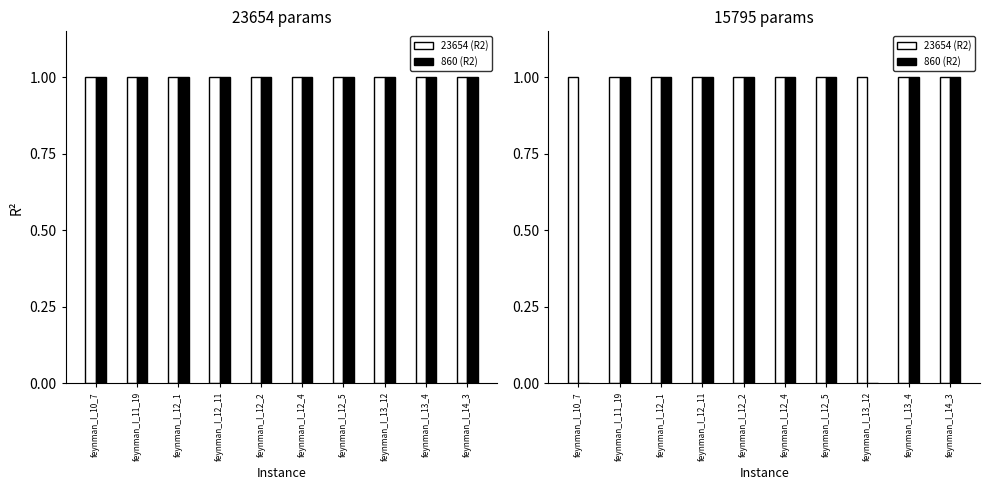

Reading left to right, extract all data points from this chart.

23654 (R2): feynman_I_10_7=1.0	feynman_I_11_19=1.0	feynman_I_12_1=1.0	feynman_I_12_11=1.0	feynman_I_12_2=1.0	feynman_I_12_4=1.0	feynman_I_12_5=1.0	feynman_I_13_12=1.0	feynman_I_13_4=1.0	feynman_I_14_3=1.0
860 (R2): feynman_I_10_7=0.0	feynman_I_11_19=1.0	feynman_I_12_1=1.0	feynman_I_12_11=1.0	feynman_I_12_2=1.0	feynman_I_12_4=1.0	feynman_I_12_5=1.0	feynman_I_13_12=0.0	feynman_I_13_4=1.0	feynman_I_14_3=1.0